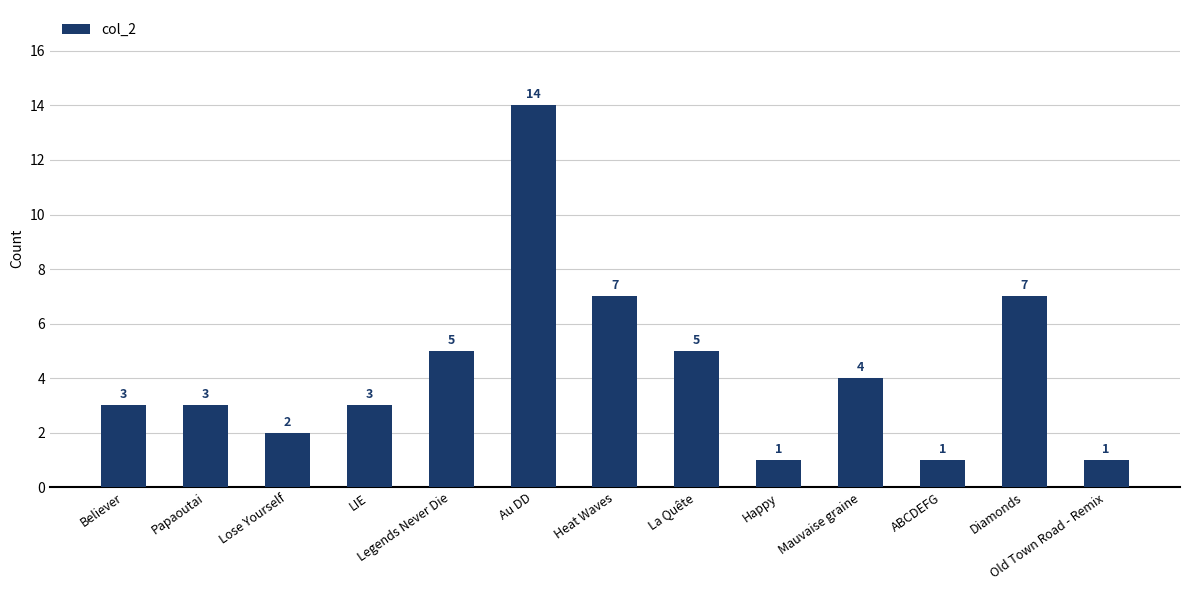

What value does the data have at Believer?

3